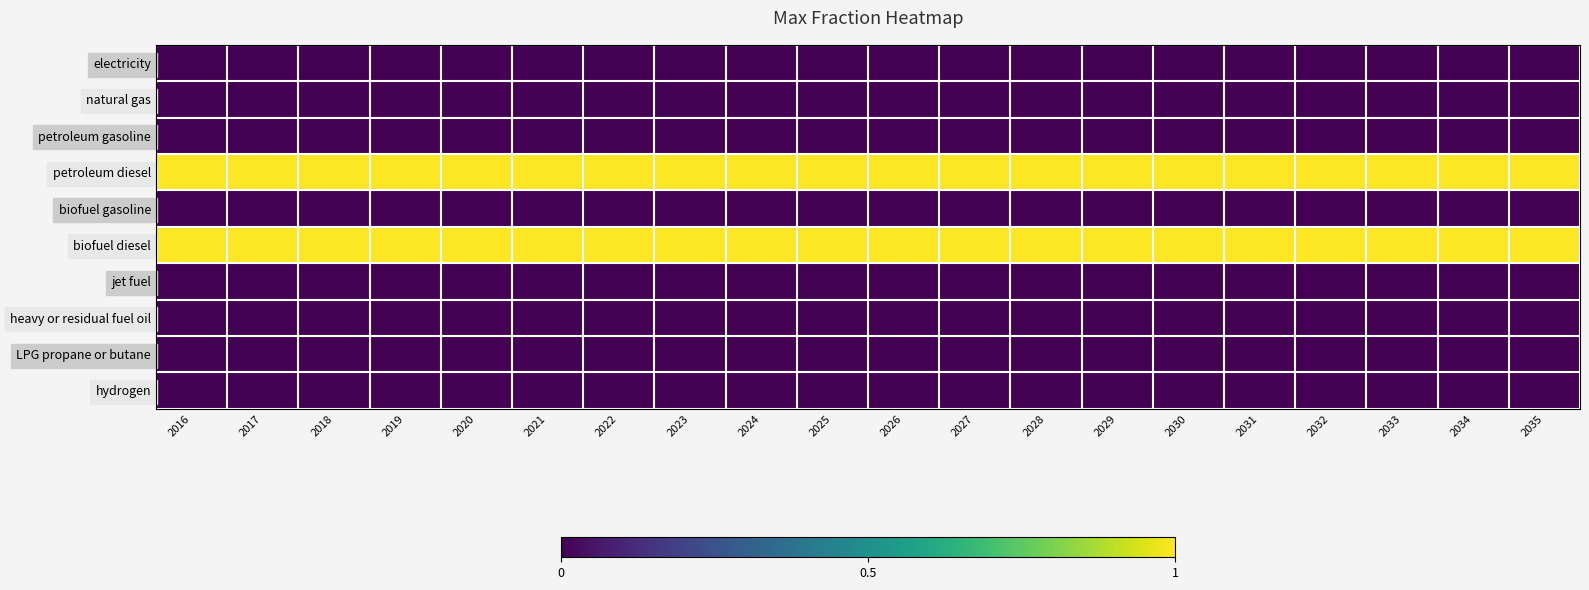

Which category has the lowest value across all series?

2016